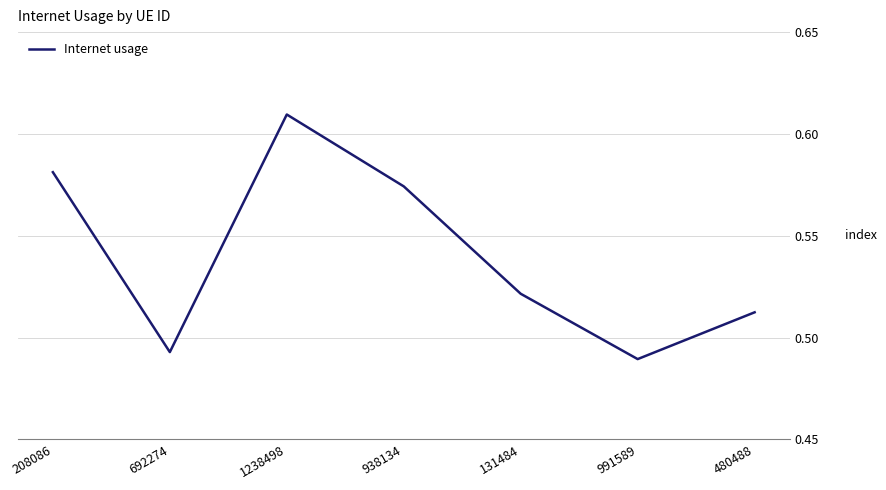

Which has a higher value, 480488 or 131484?

131484